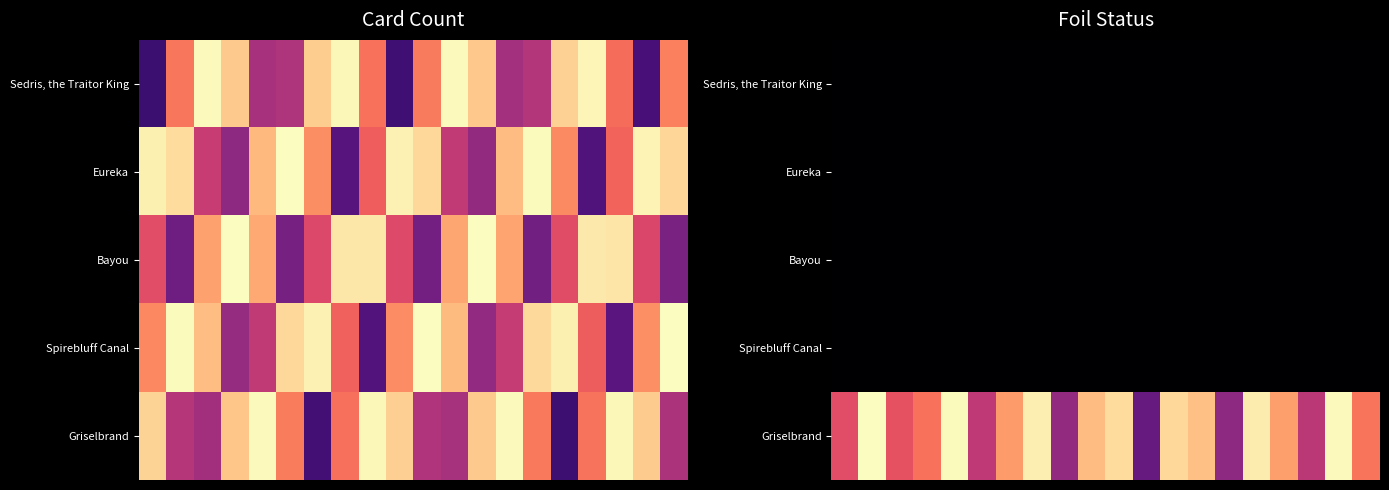

Which series has the widest spread of values?

Griselbrand